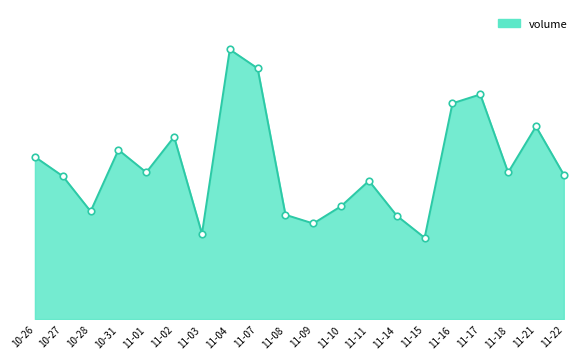

Between 11-01 and 11-10, which is larger?

11-01